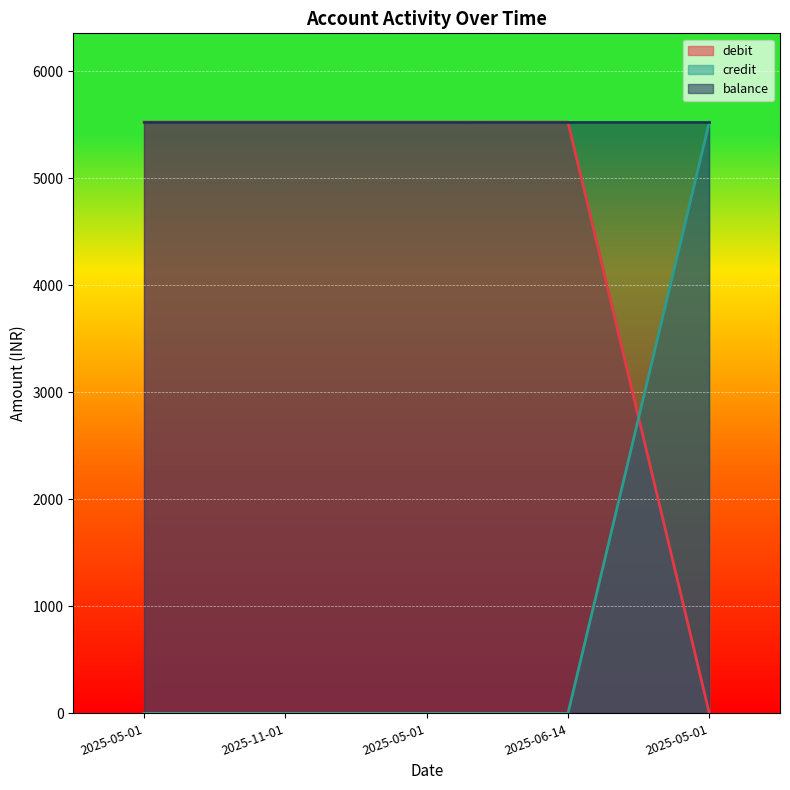

Is the value of credit at 2025-05-01 greater than the value of debit at 2025-05-01?

No